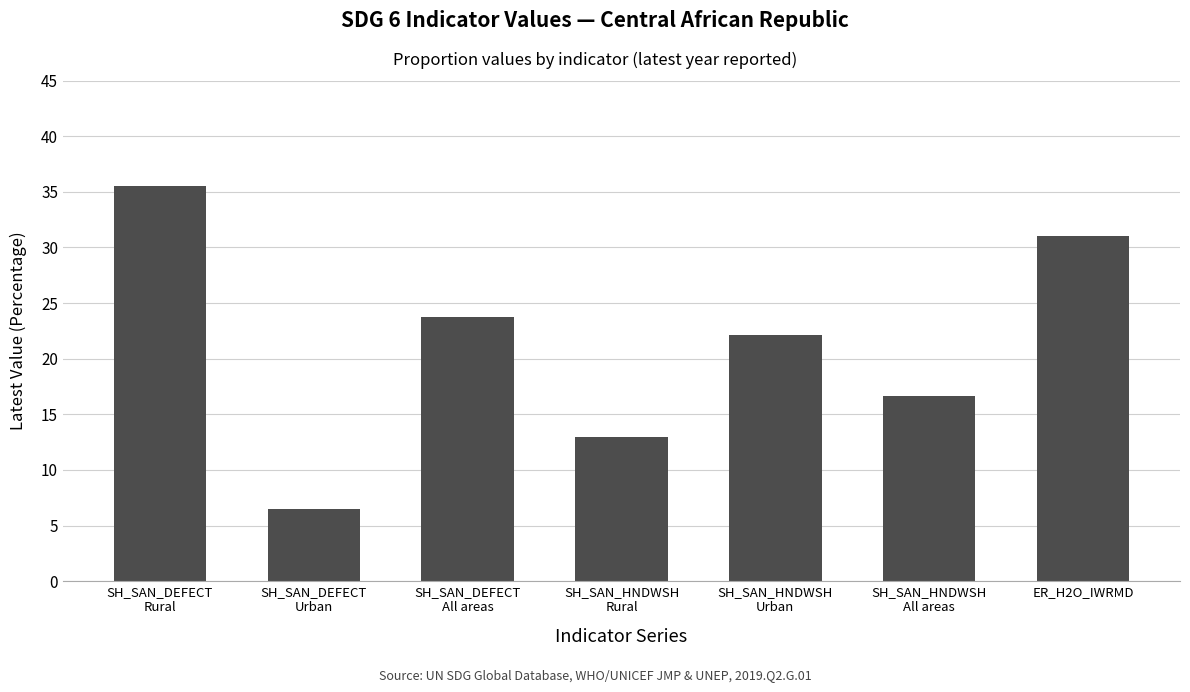

Reading right to left, extract all data points from this chart.

31.0	16.6	22.1	13.0	23.8	6.5	35.6